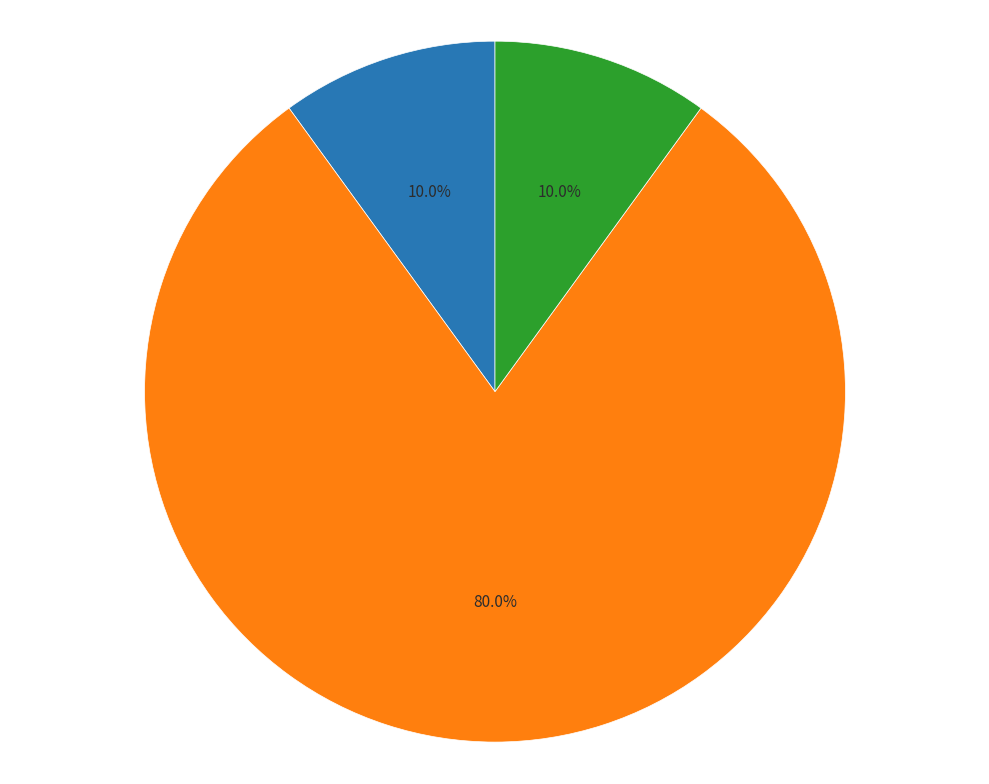

Is there any slice that represents more than half of the pie?

Yes